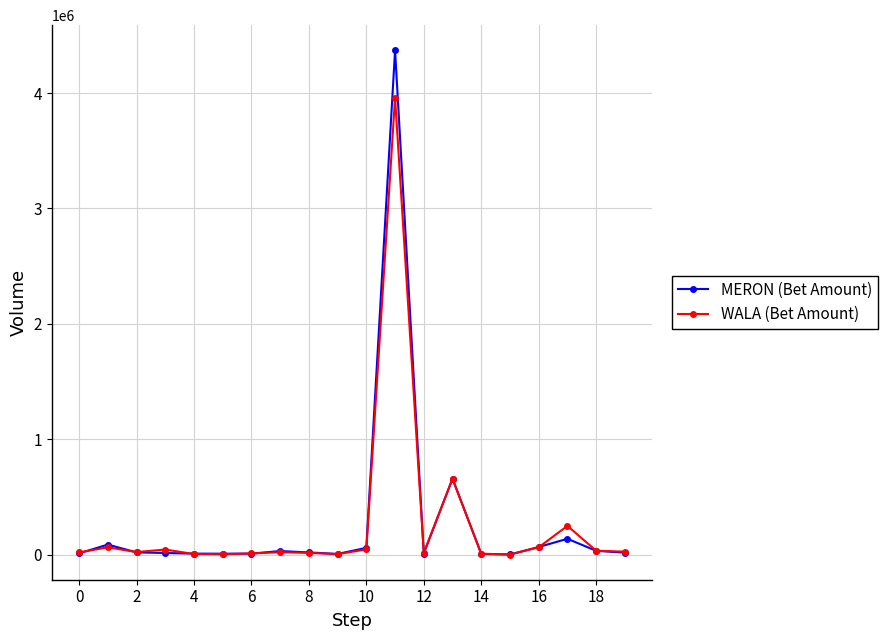

List the series in order of their peak value, lowest first.

WALA (Bet Amount), MERON (Bet Amount)